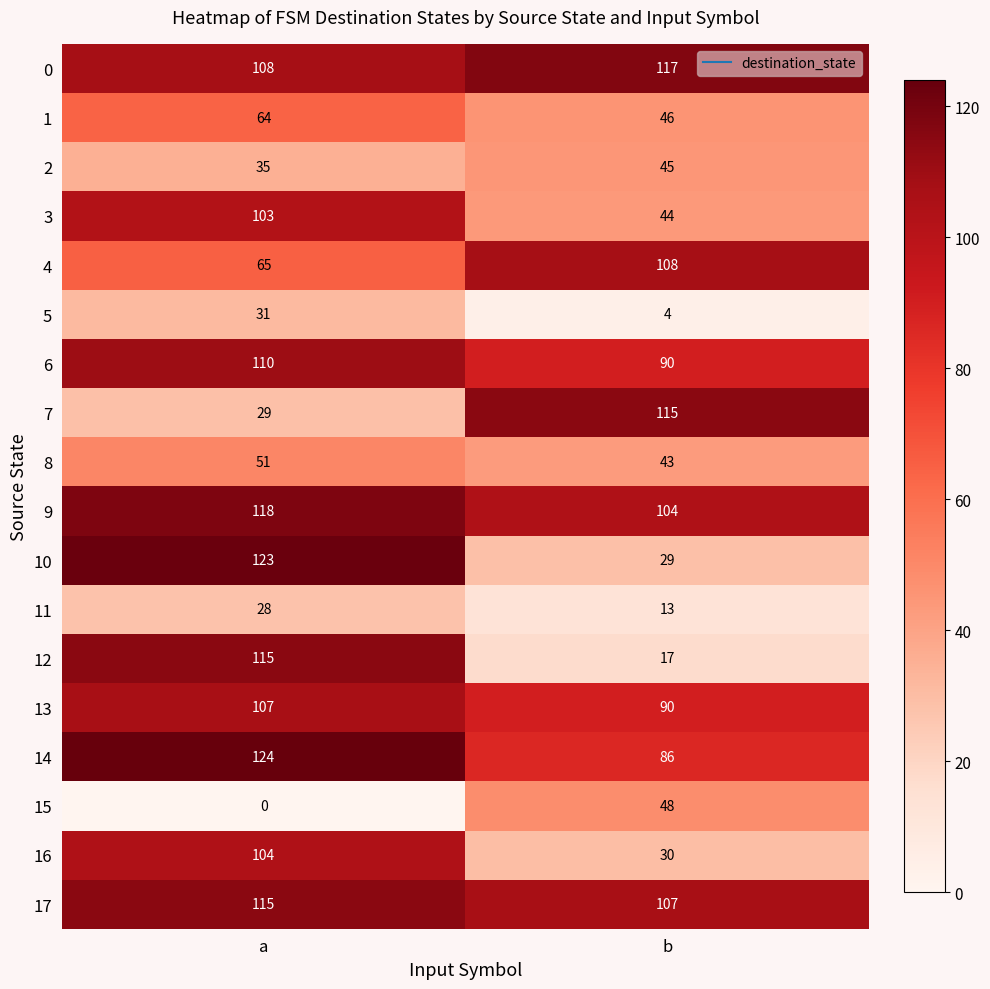

At which category is the sum across all series the highest?

a